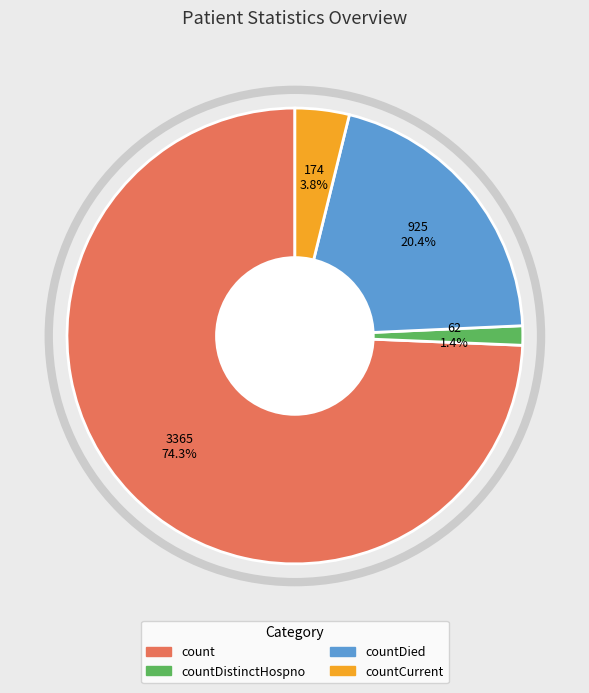

How many segments does this pie chart have?

4